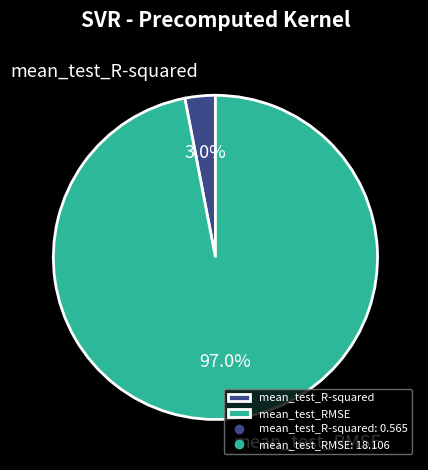

Count the number of slices in the pie.

2